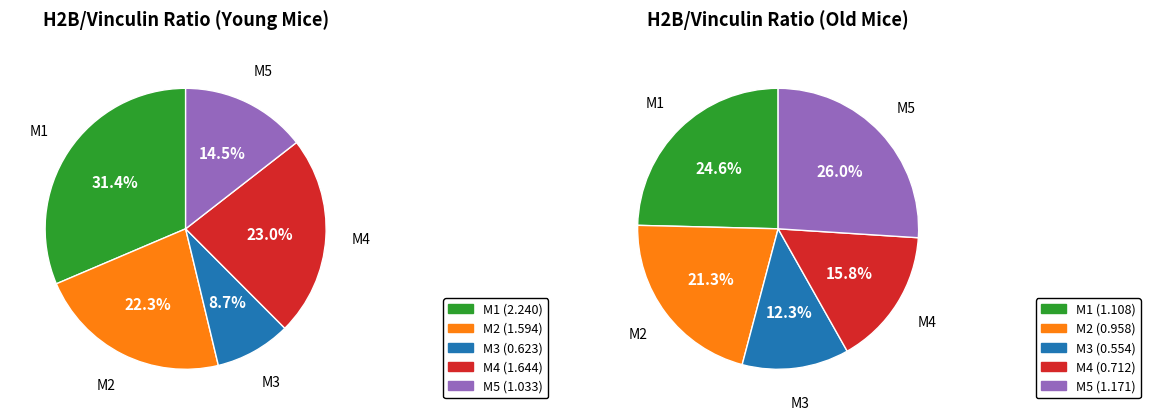

Which category has the biggest portion of the pie?

M1